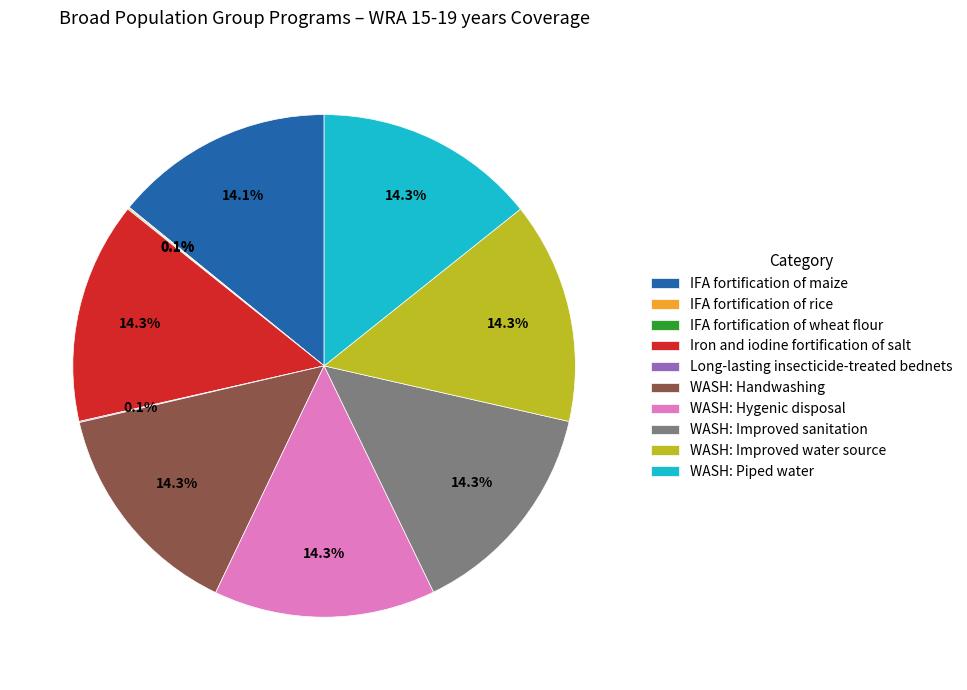

What is the ratio of the value at WASH: Piped water to the value at WASH: Improved water source?

1.0